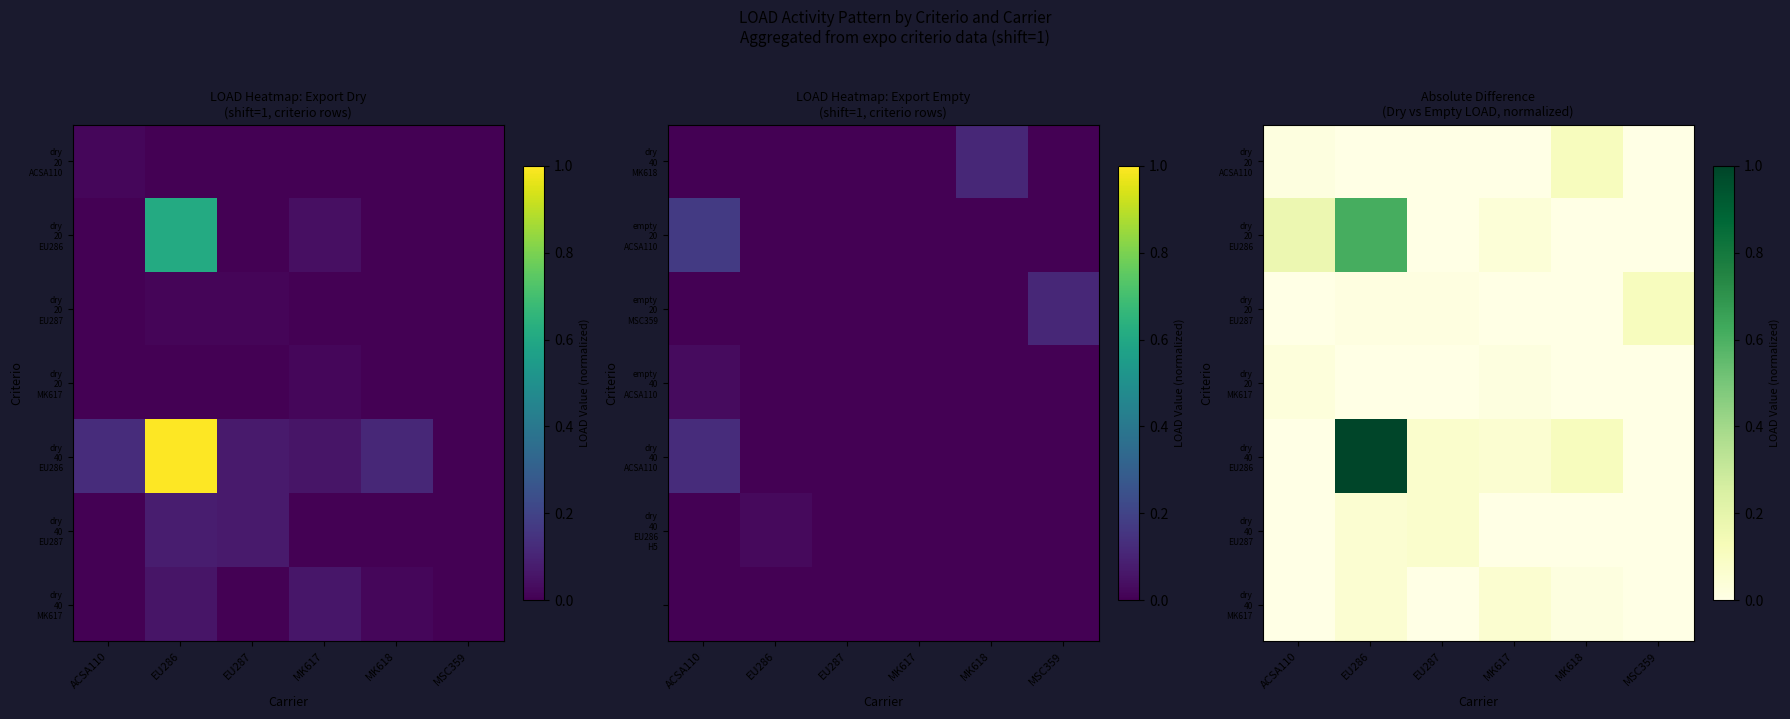

Between ACSA110 and MK618, which series saw the biggest shift?

dry 20 EU286